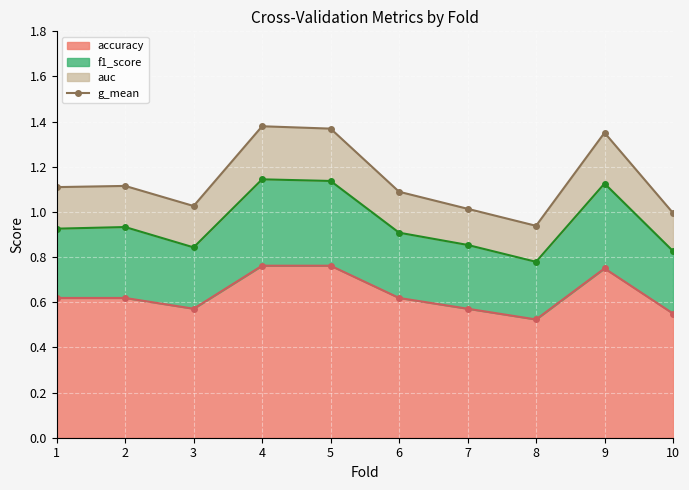

How many data points does each series have?

10